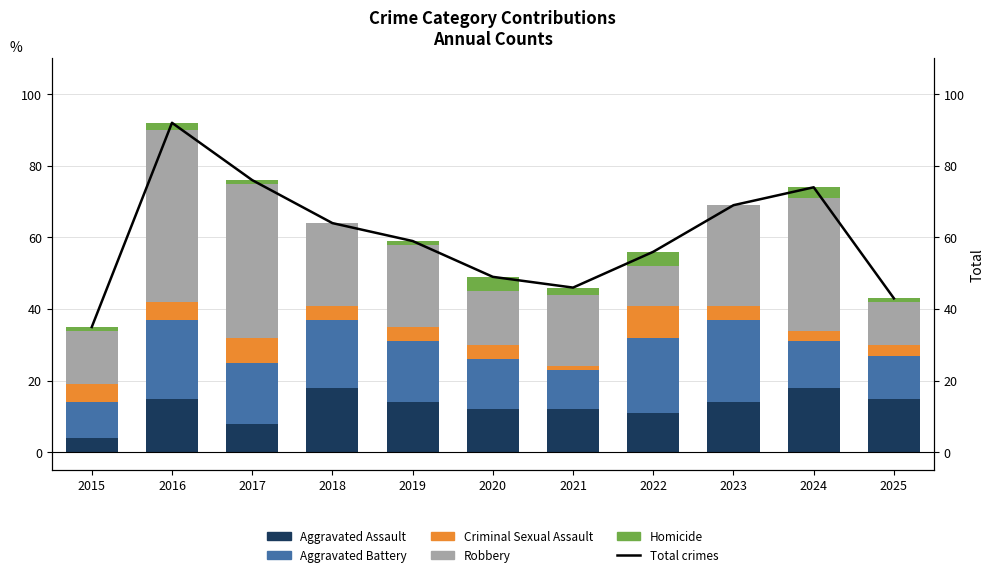

The Total crimes series shows 92 at 2016. True or false?

True